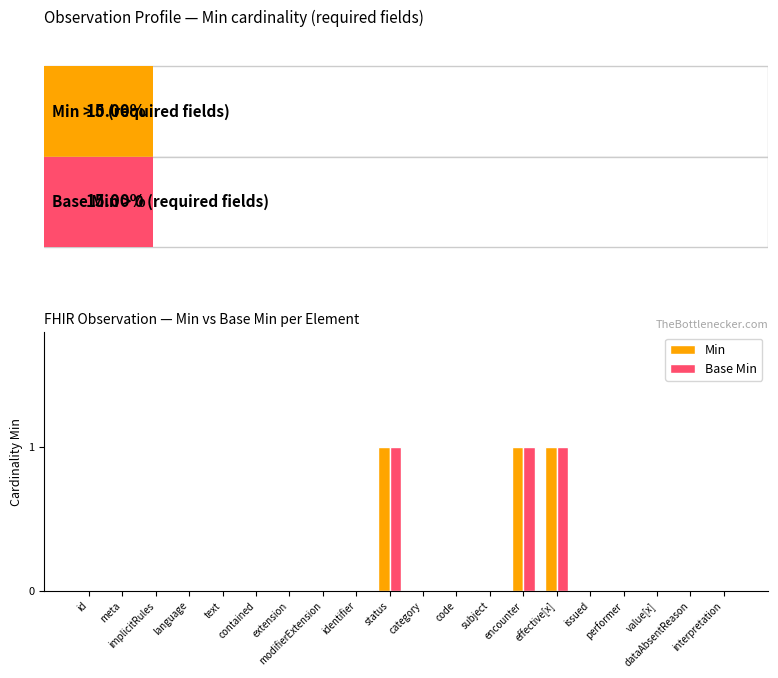

Reading left to right, list all the values displayed in this chart.

Min: 0	0	0	0	0	0	0	0	0	1	0	0	0	1	1	0	0	0	0	0
Base Min: 0	0	0	0	0	0	0	0	0	1	0	0	0	1	1	0	0	0	0	0